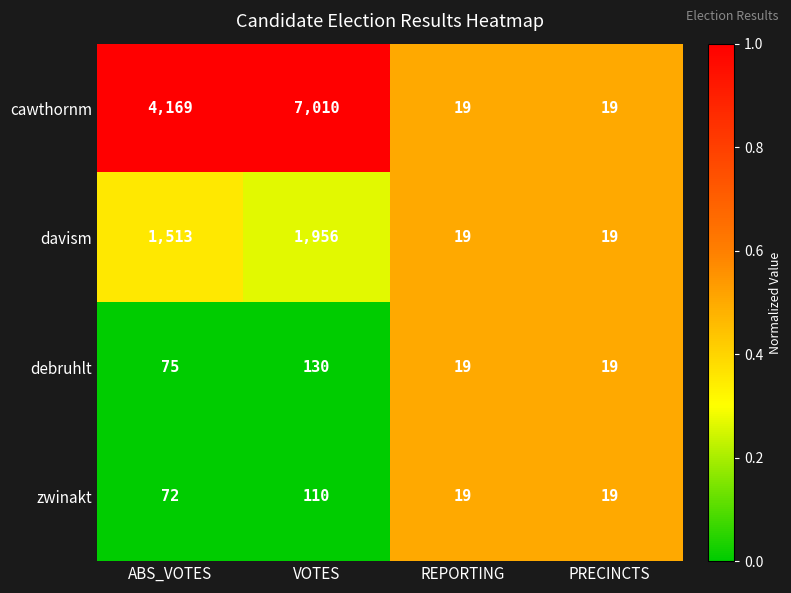

What is the lowest value of the zwinakt series?

19